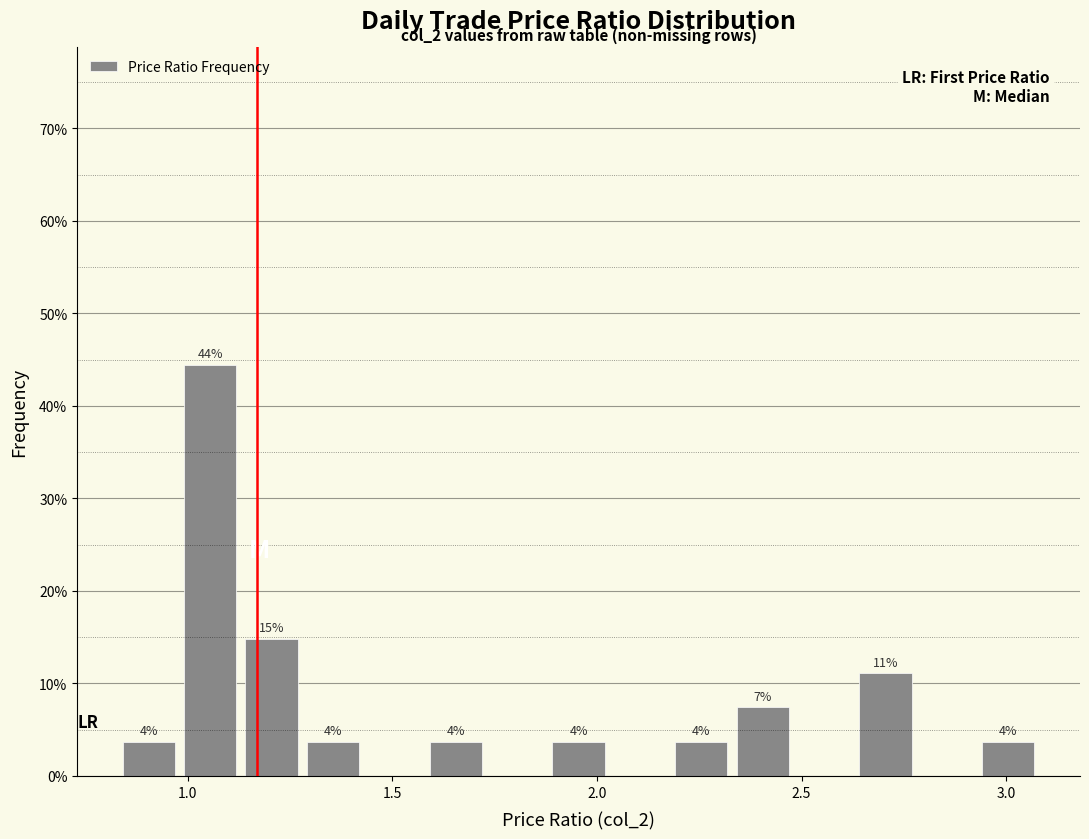

Around what value on the x-axis is the tallest bar? Give the approximate position of its centre, as read against the axis.

1.05